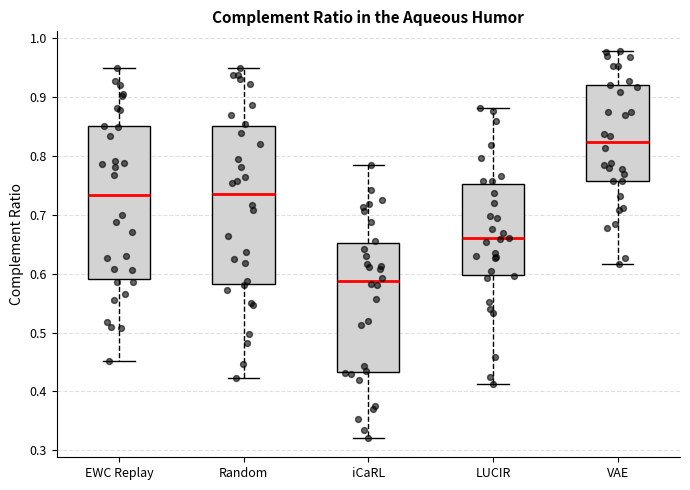

Reading left to right, read every box against the y-axis: the position of its median line, the range the box covers, and the ends of its whiskers. The values are not printed on the chart, so give them approximately, as read against the axis.

EWC Replay: median 0.73, box 0.59 to 0.85, whiskers 0.45 to 0.95
Random: median 0.74, box 0.58 to 0.85, whiskers 0.42 to 0.95
iCaRL: median 0.59, box 0.43 to 0.65, whiskers 0.32 to 0.78
LUCIR: median 0.66, box 0.60 to 0.75, whiskers 0.41 to 0.88
VAE: median 0.82, box 0.76 to 0.92, whiskers 0.62 to 0.98